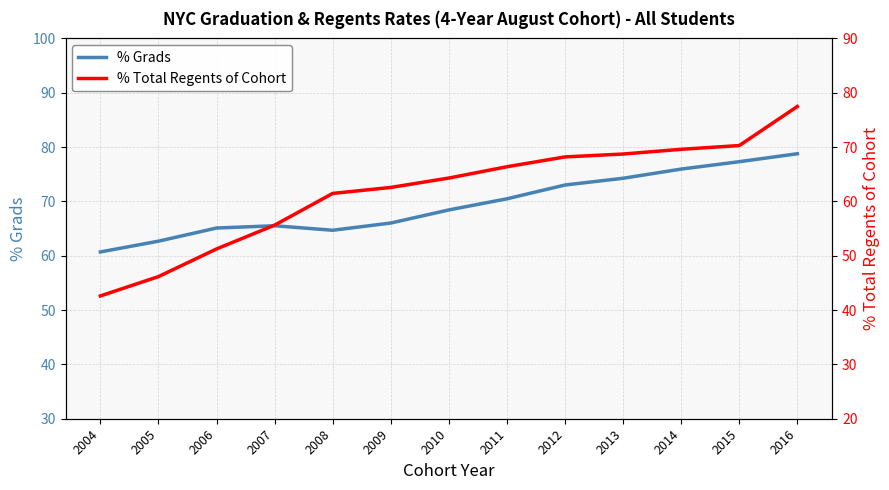

True or false: % Total Regents of Cohort has a value of 20.4 at 2006.

False